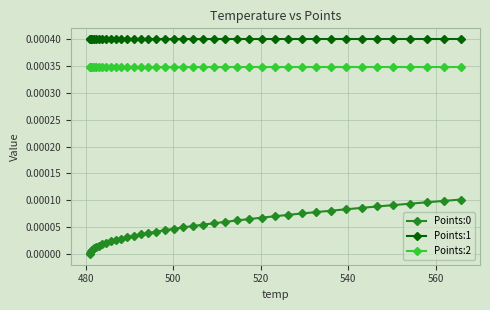

True or false: Points:0 and Points:1 intersect in this chart.

False